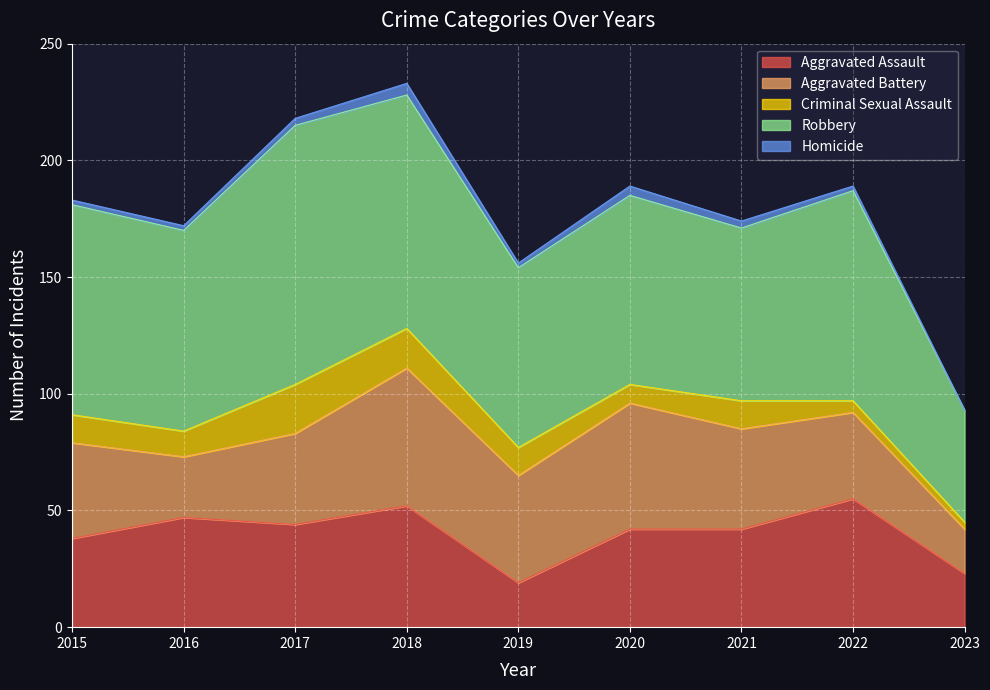

How many lines are shown in the chart?

5